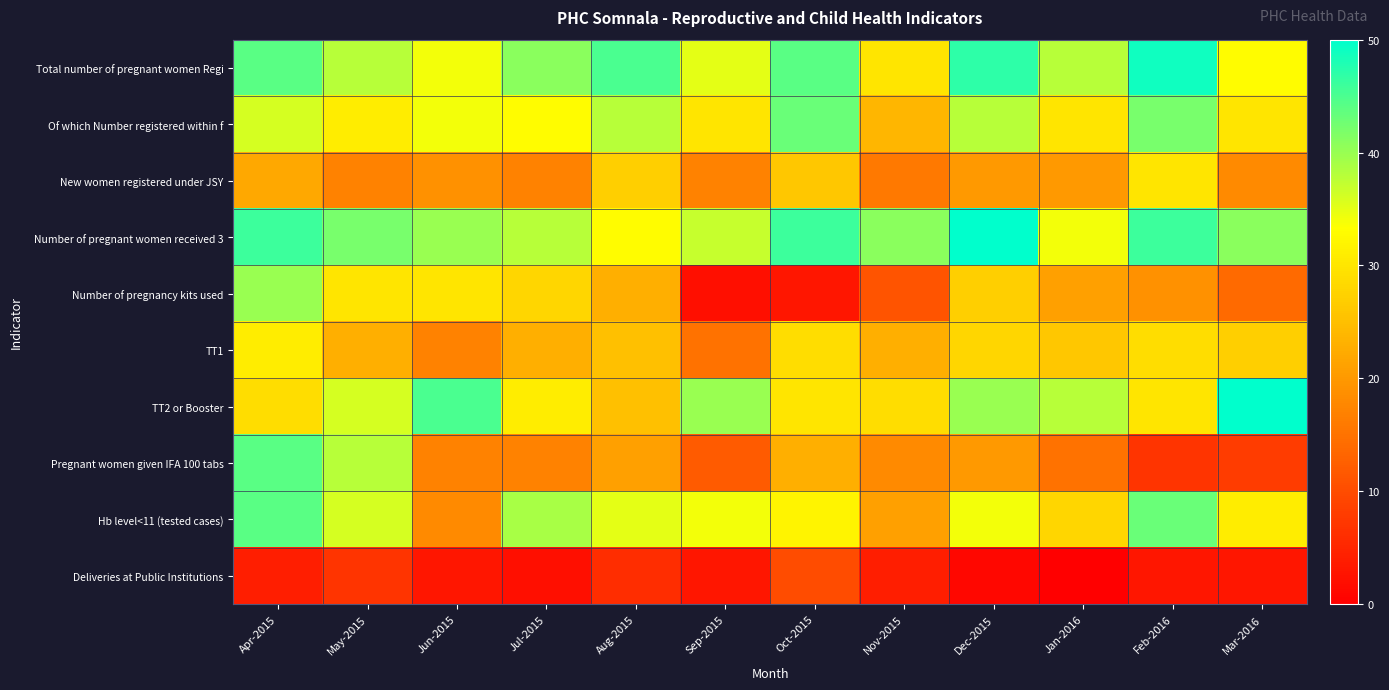

At how many categories does at least one series exceed 45?

5